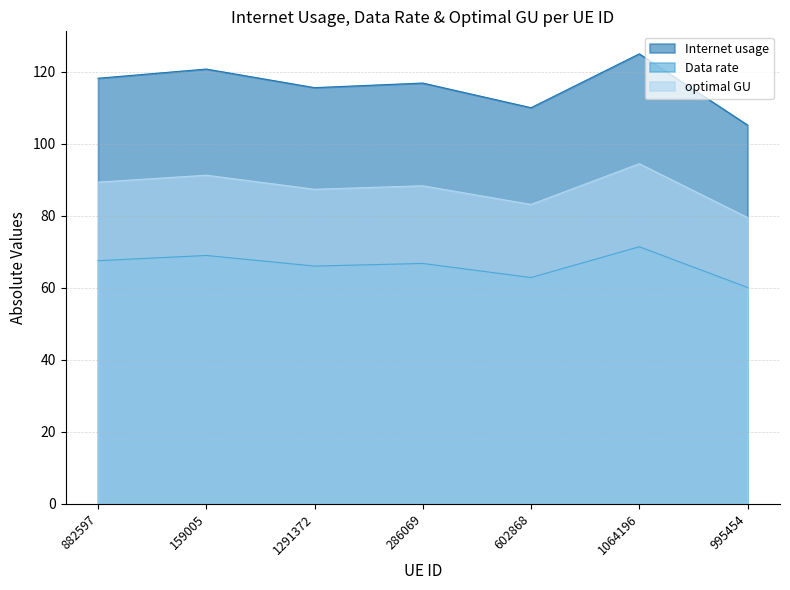

Read the Internet usage value at 1064196.

125.0